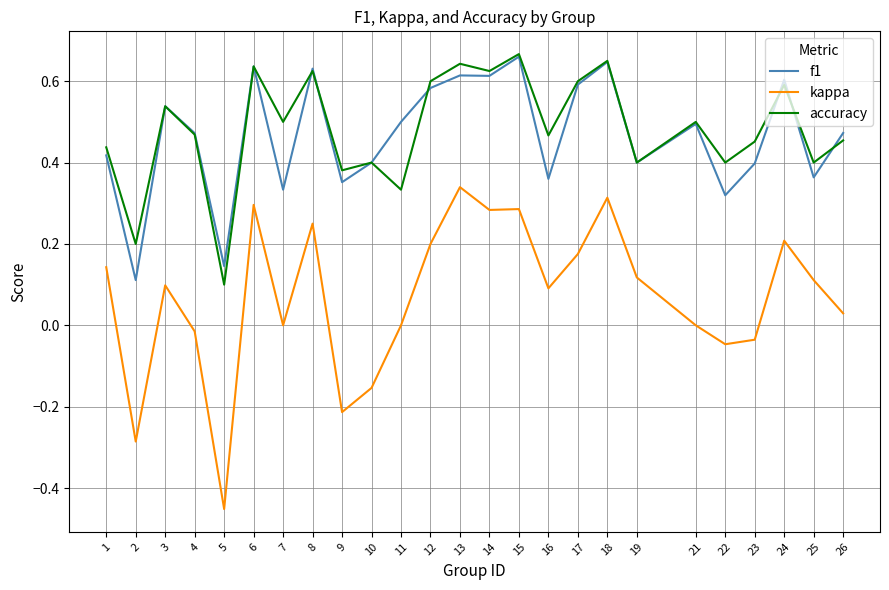

Is it true that accuracy equals 0.5 at 11?

False